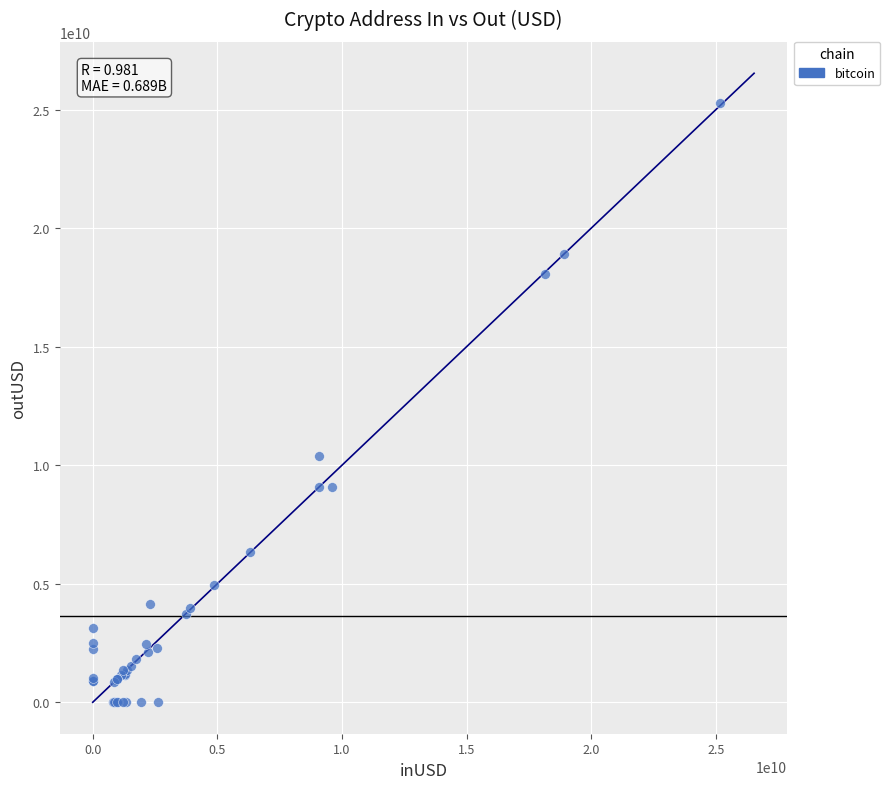

What Y value in the scatter plot is closest to 12633361898?

10389451301.7